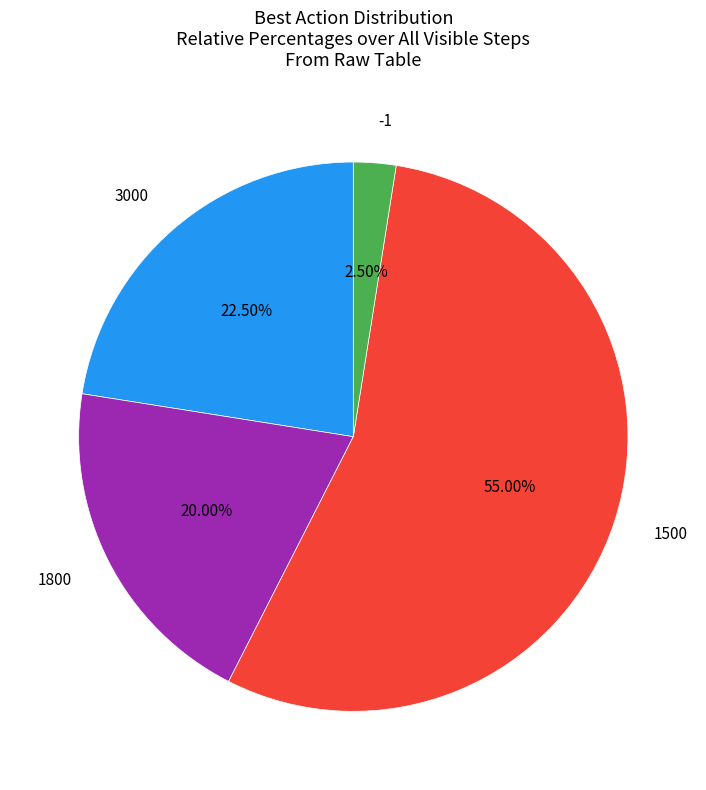

Do 1500 and -1 together represent more than half of the pie?

Yes